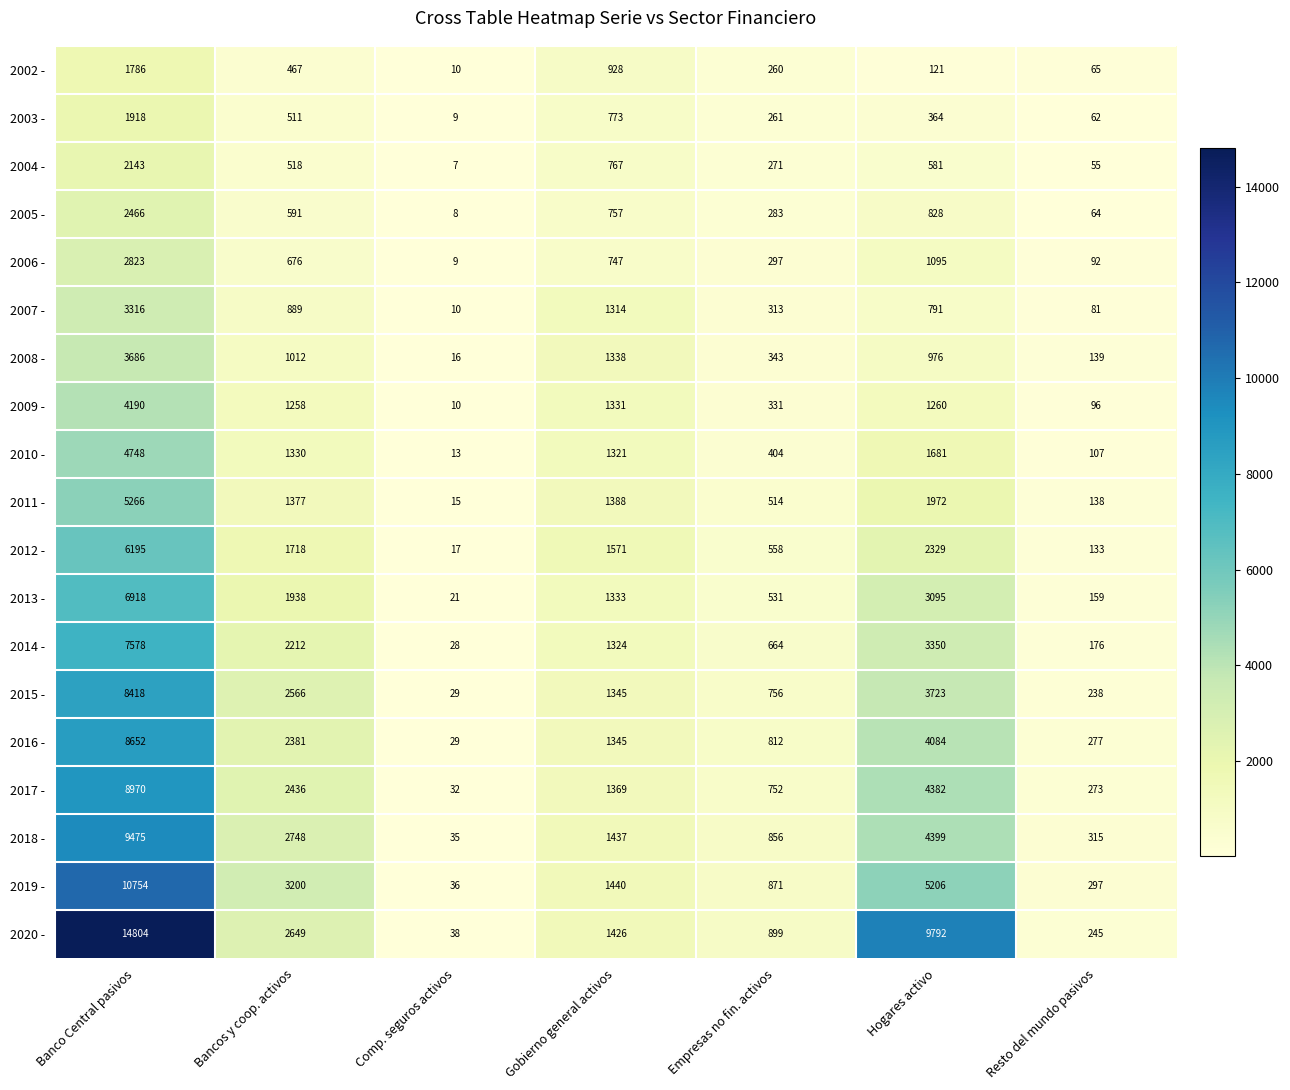

What is the sum of all 2007 - values?

6714